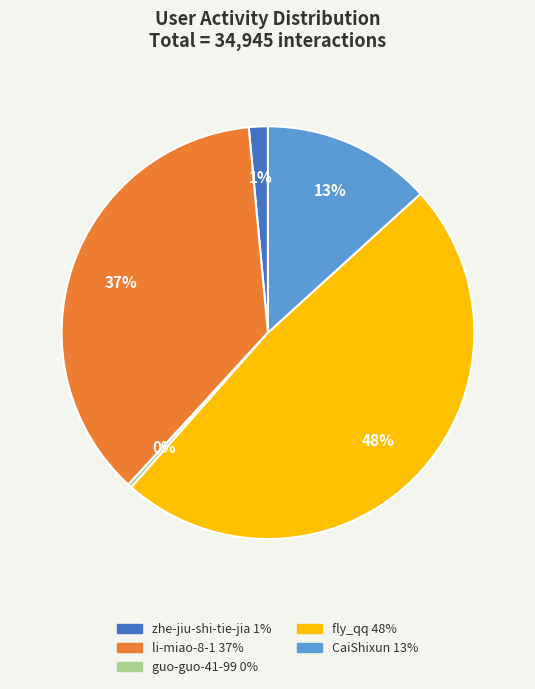

What percentage is the li-miao-8-1 slice, to the nearest percent?

37%